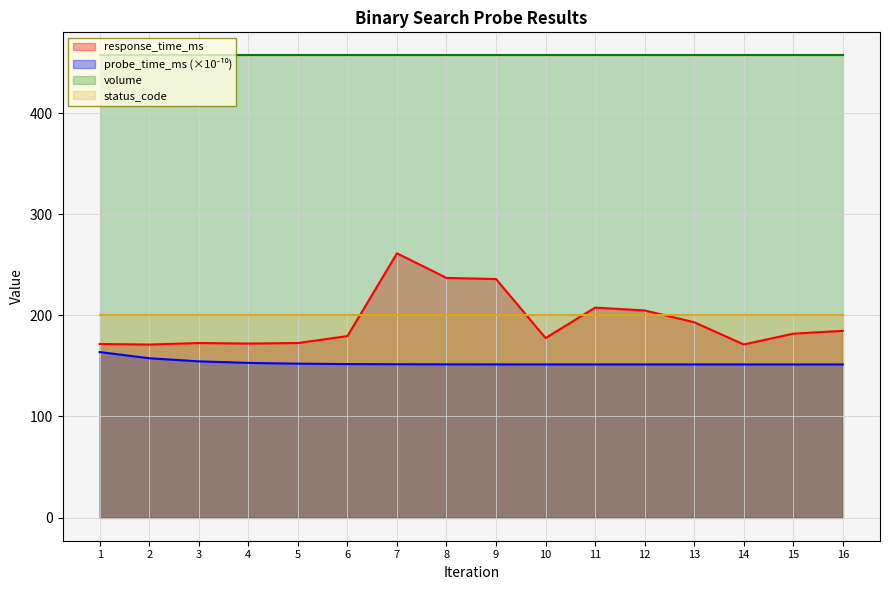

True or false: response_time_ms has more than 0 interior local peaks.

True